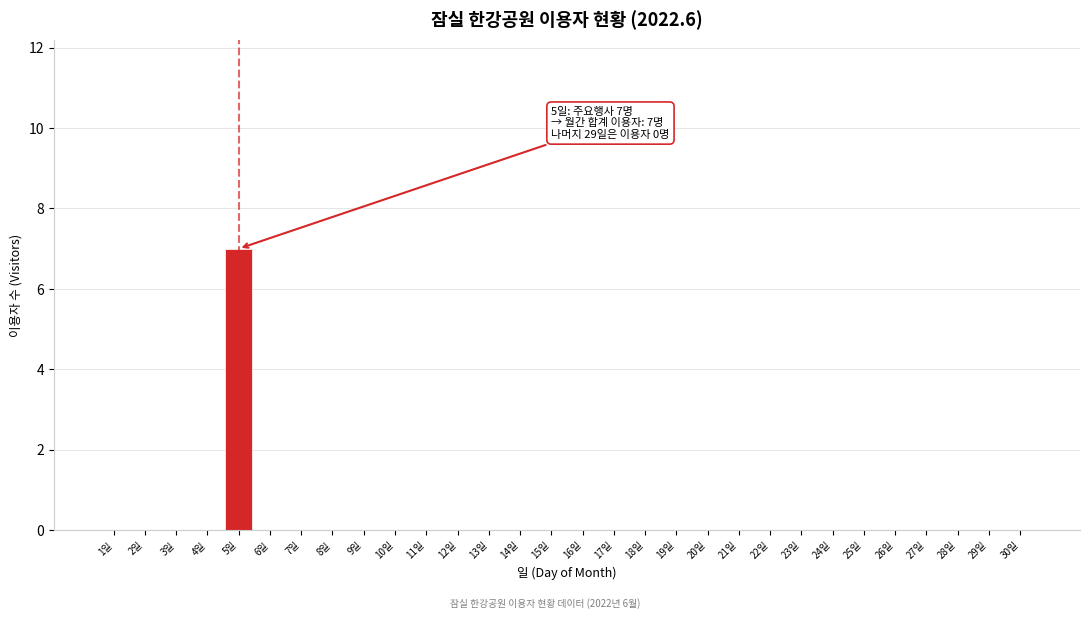

Reading right to left, transcribe all the data shown in this chart.

30일=0	29일=0	28일=0	27일=0	26일=0	25일=0	24일=0	23일=0	22일=0	21일=0	20일=0	19일=0	18일=0	17일=0	16일=0	15일=0	14일=0	13일=0	12일=0	11일=0	10일=0	9일=0	8일=0	7일=0	6일=0	5일=7	4일=0	3일=0	2일=0	1일=0